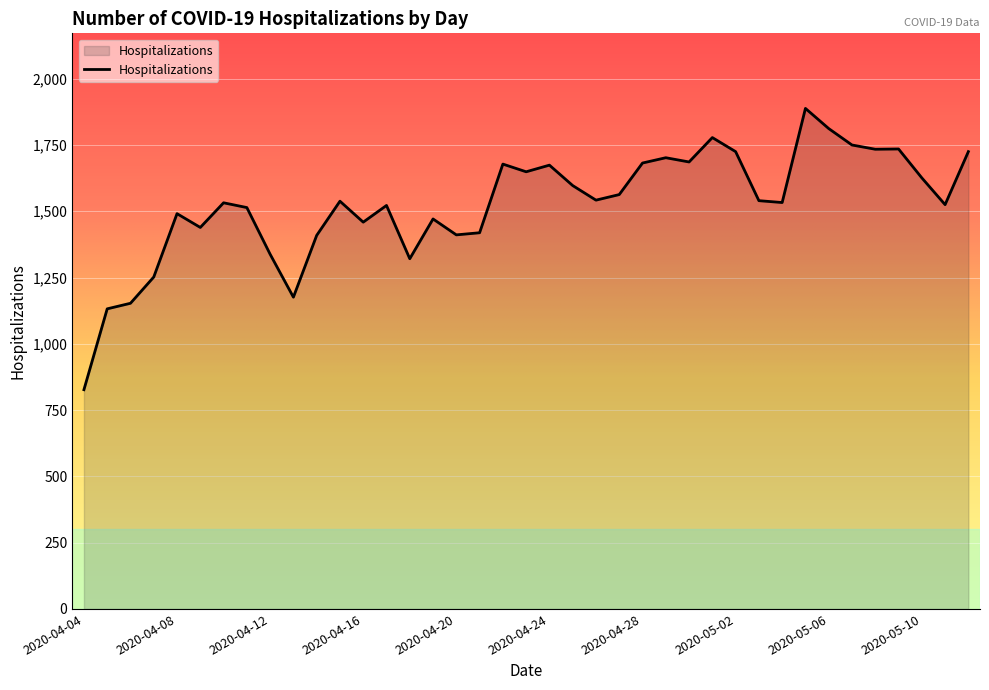

What is the minimum value shown in the chart?

827